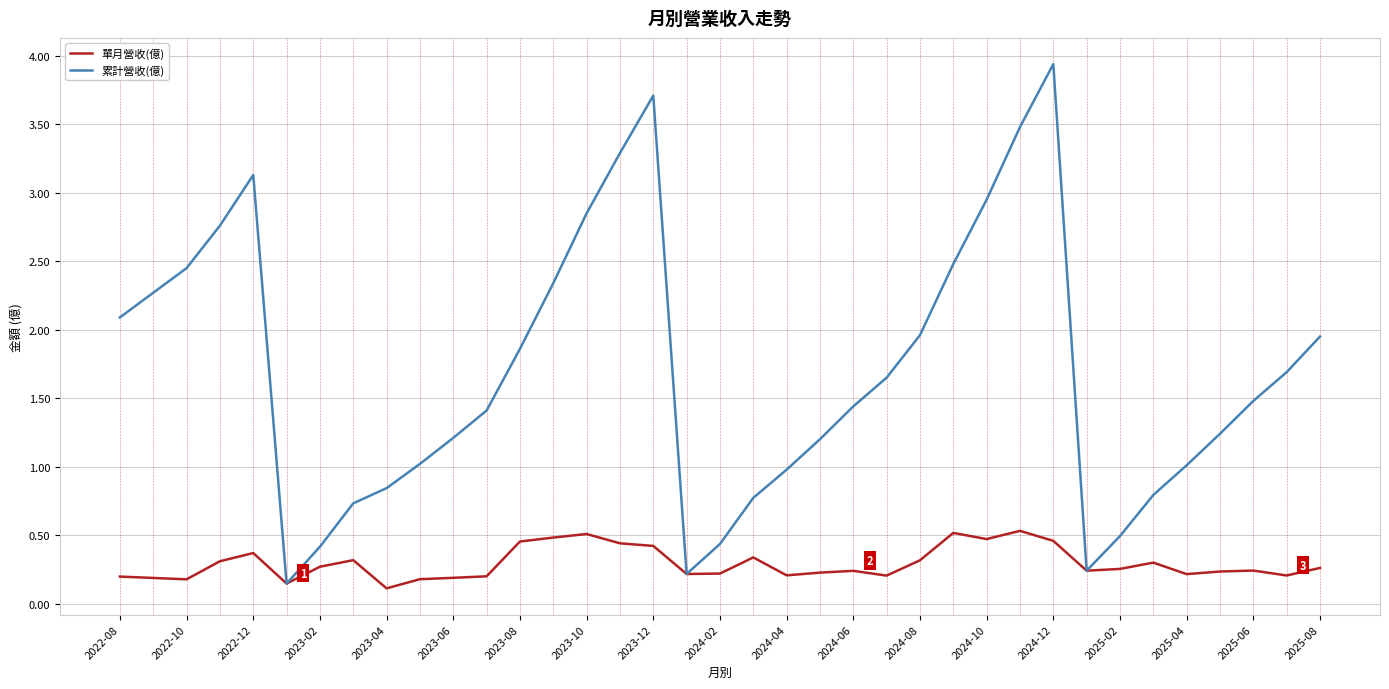

List the series in order of their overall mean, highest first.

累計營收(億), 單月營收(億)